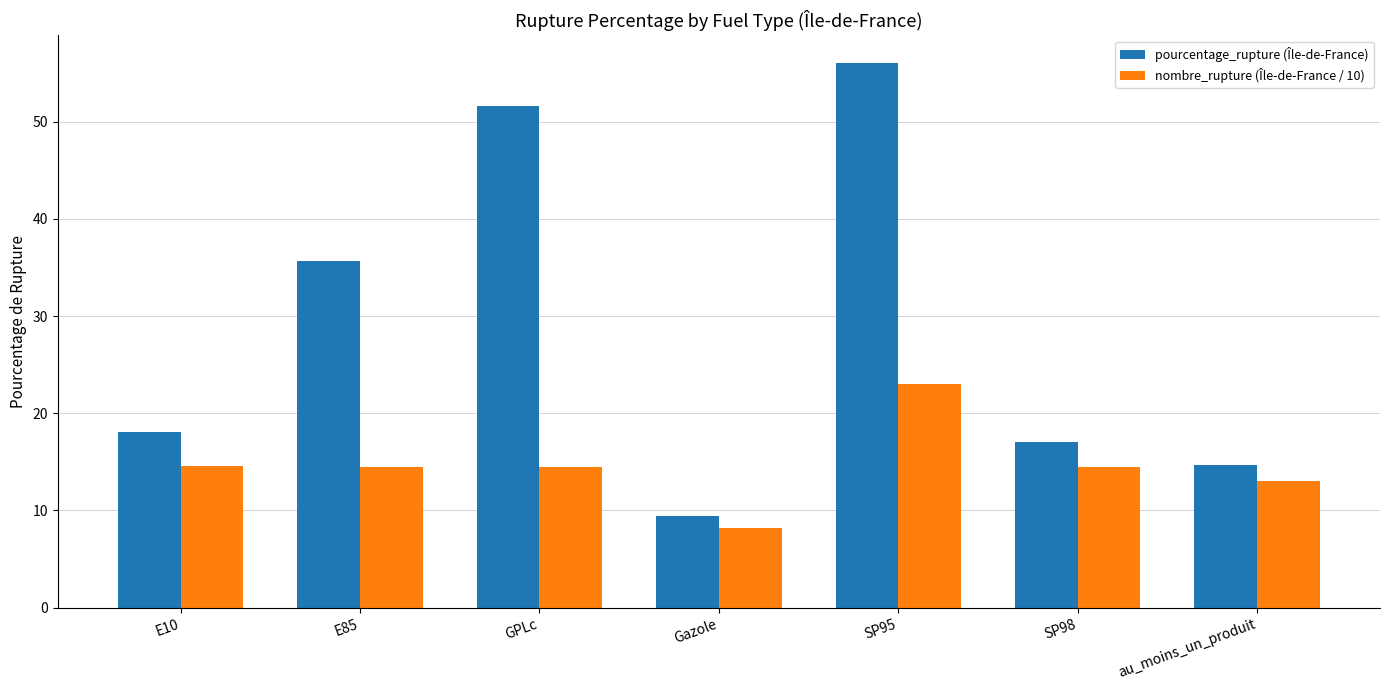

How many distinct data groups are displayed?

2